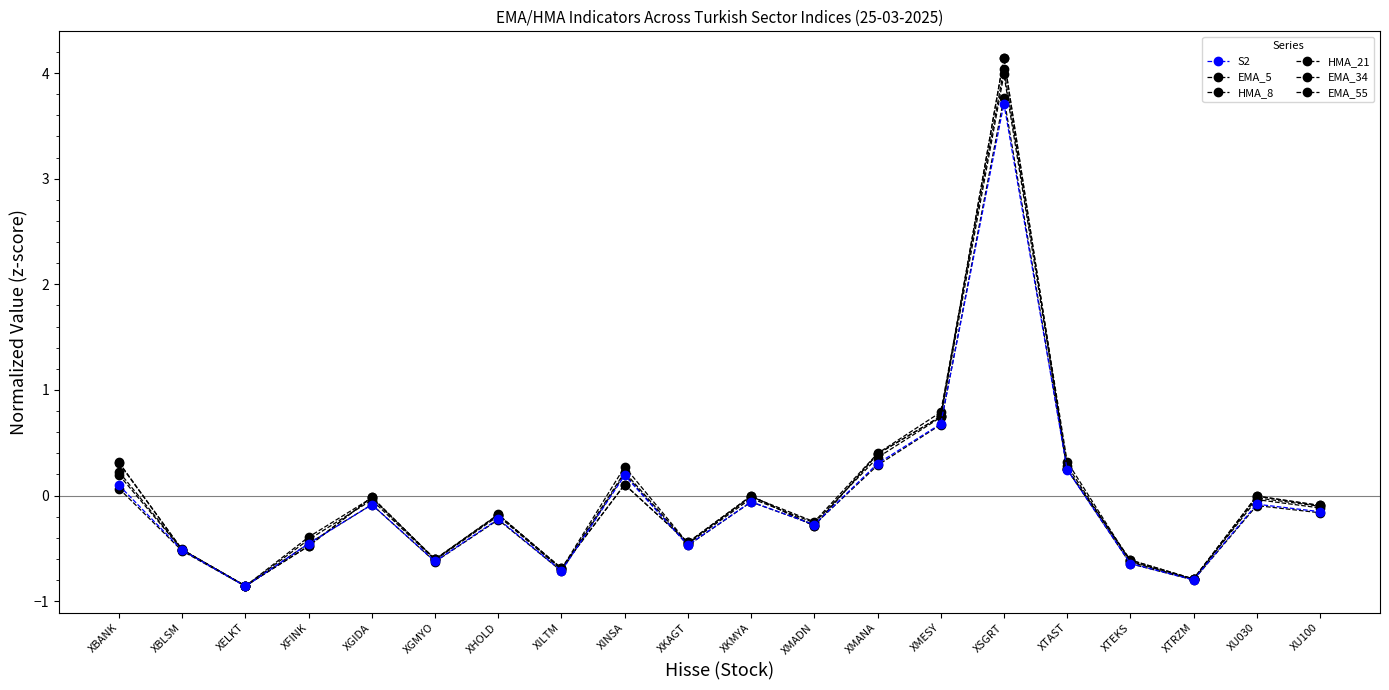

Which series has the largest range (max minus min)?

EMA_34